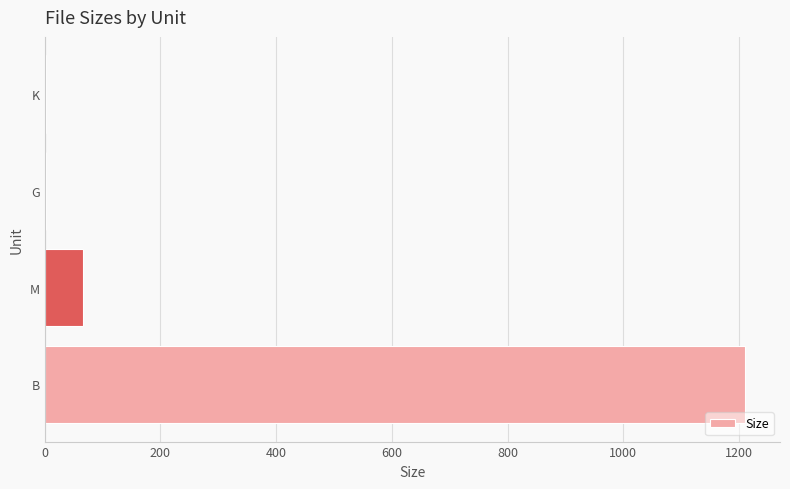

The chart shows a value of 67.0 at M. True or false?

True